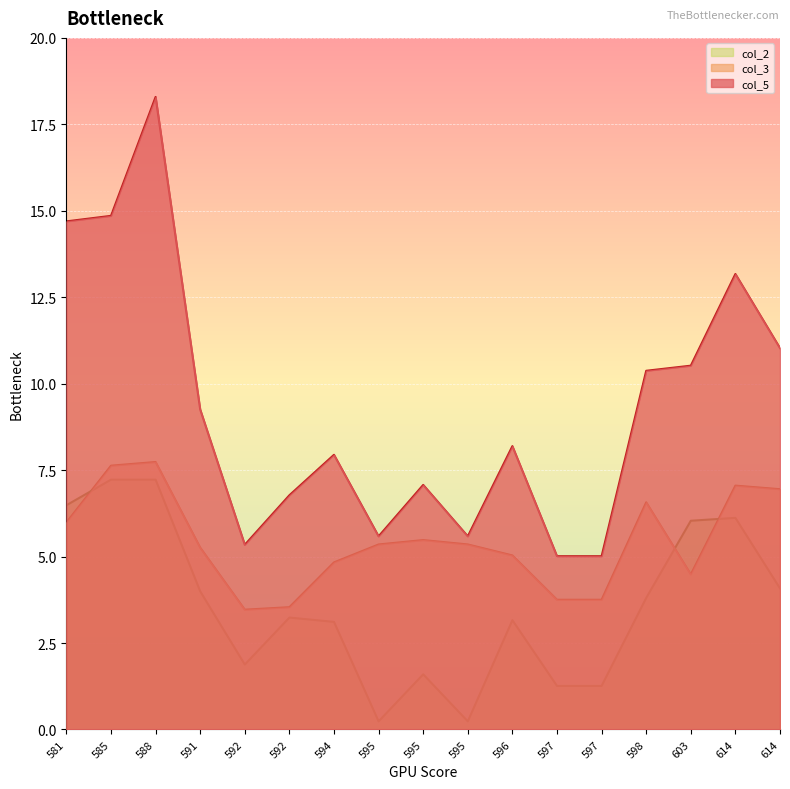

What is the smallest value displayed?

0.2